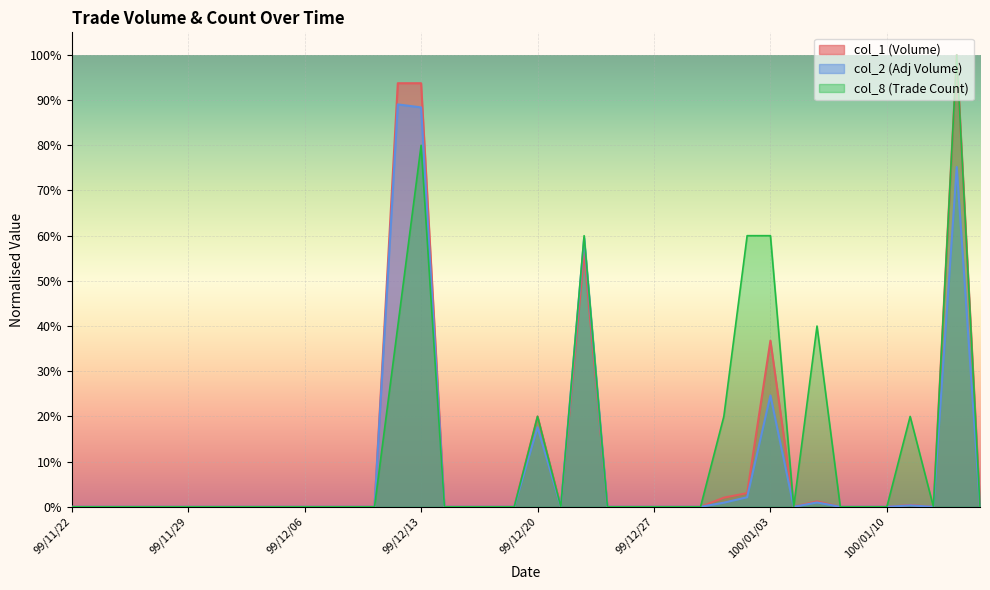

True or false: col_1 and col_2 cross at least once.

False